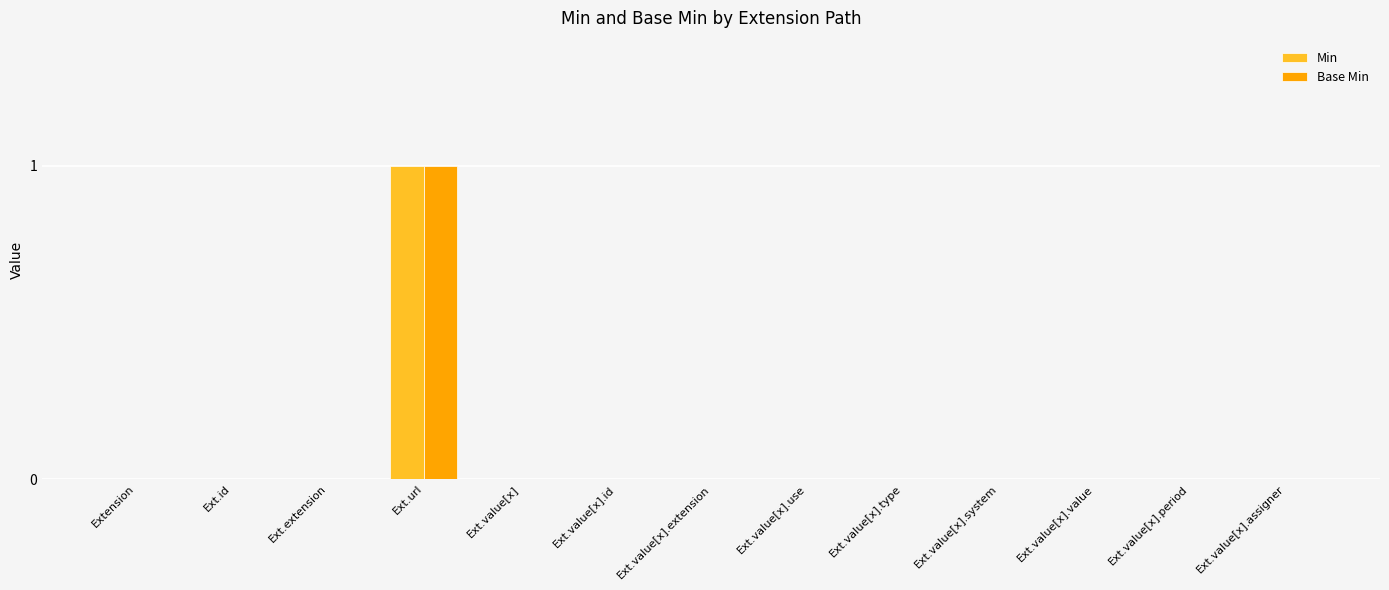

Is the value of Min at Ext.value[x].value greater than the value of Base Min at Ext.url?

No